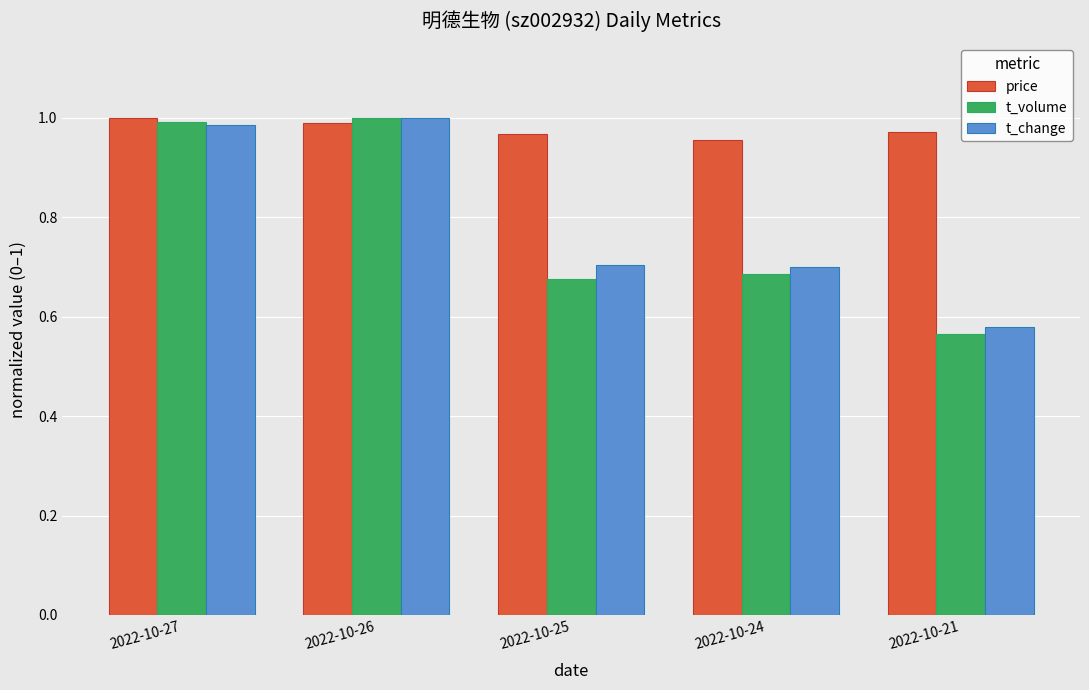

The value of price at 2022-10-27 is 0.3. True or false?

False